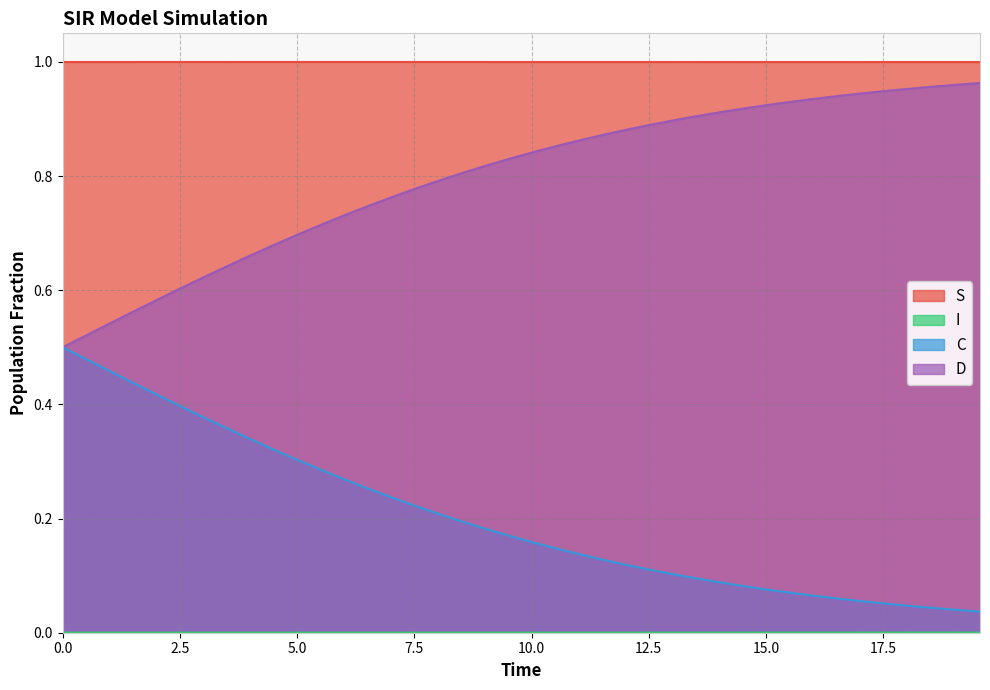

Which series has the largest total across all categories?

S